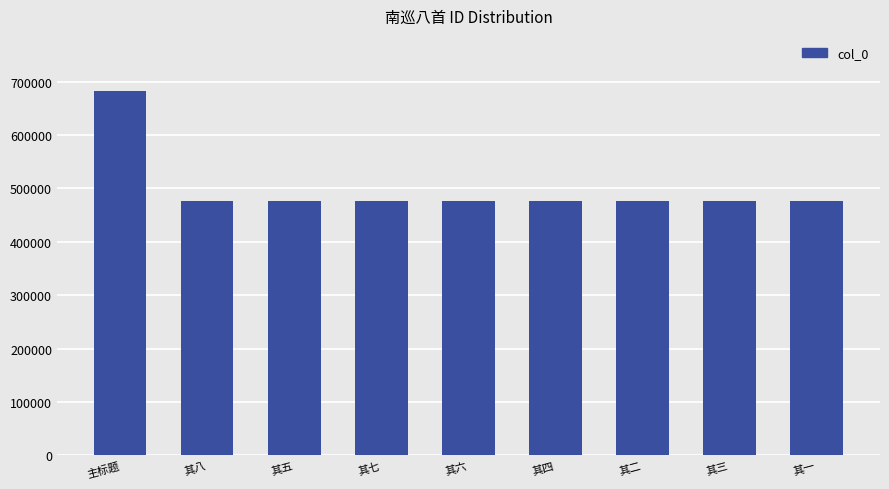

What is the label of the 8th bar from the right?

其八